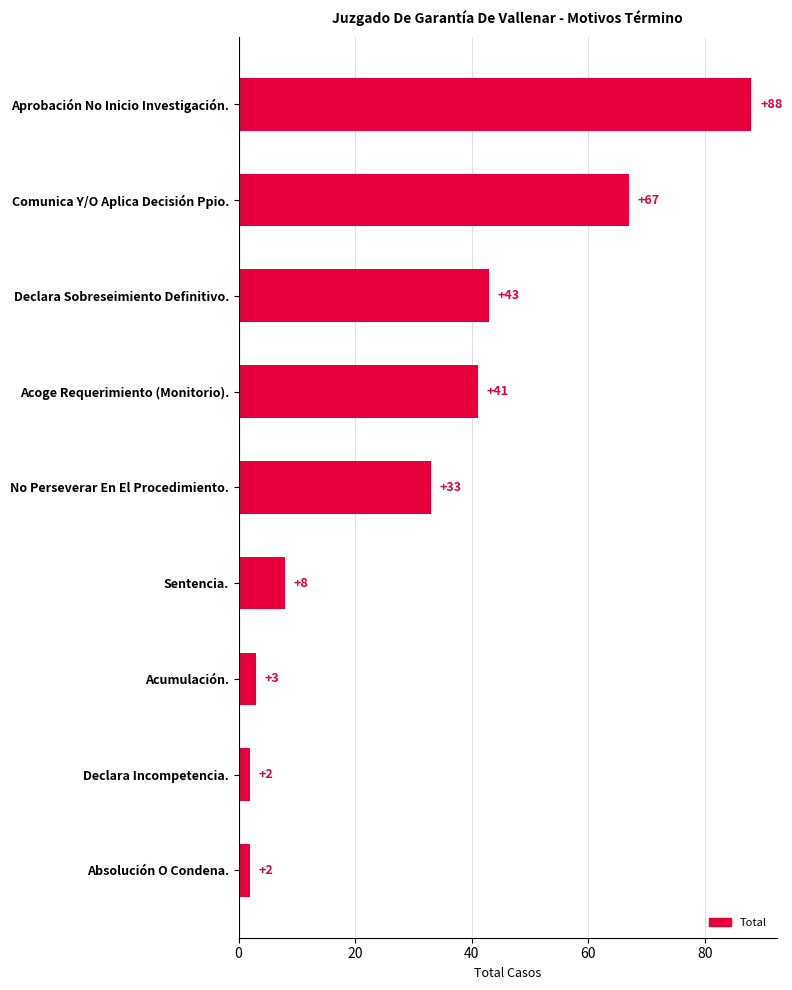

Is it true that the value at Sentencia. is 8?

True